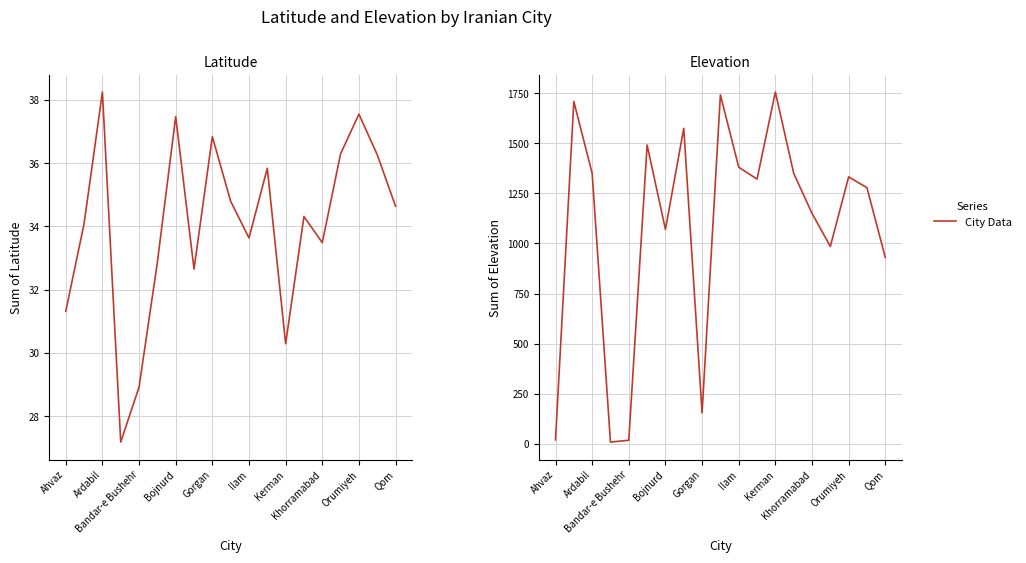

Count the number of categories in the chart.

19